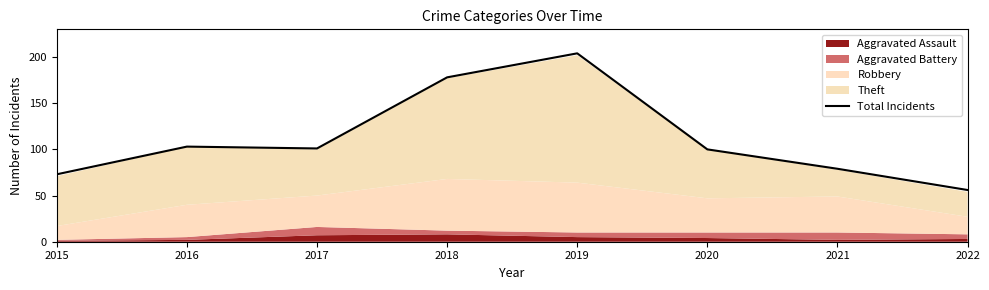

At which category does the chart reach its minimum across all series?

2022